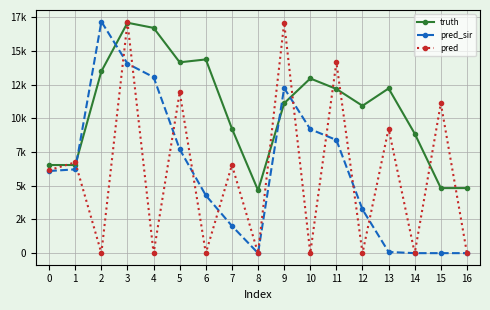

At which label does truth first exceed 11122?

2